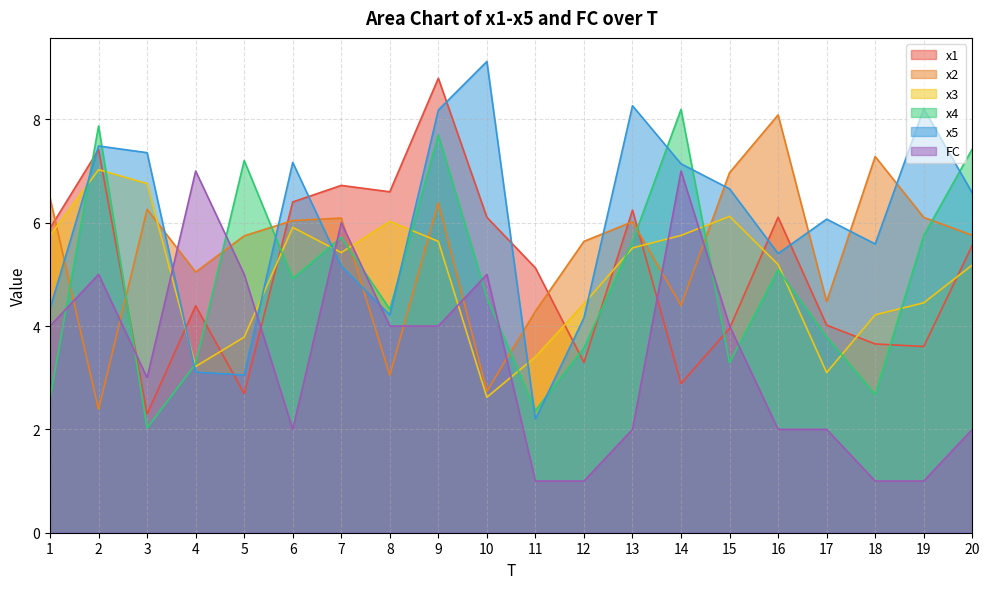

Where is x2 nearest to the value 5?

4